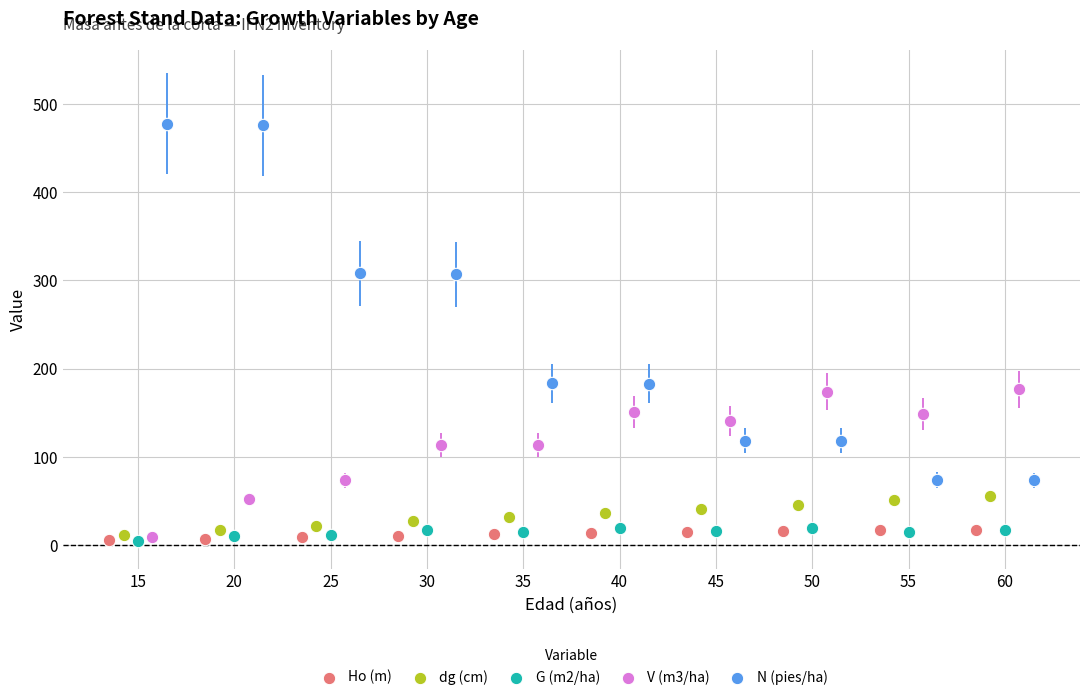

Which series contains the highest Y value?

N (pies/ha)